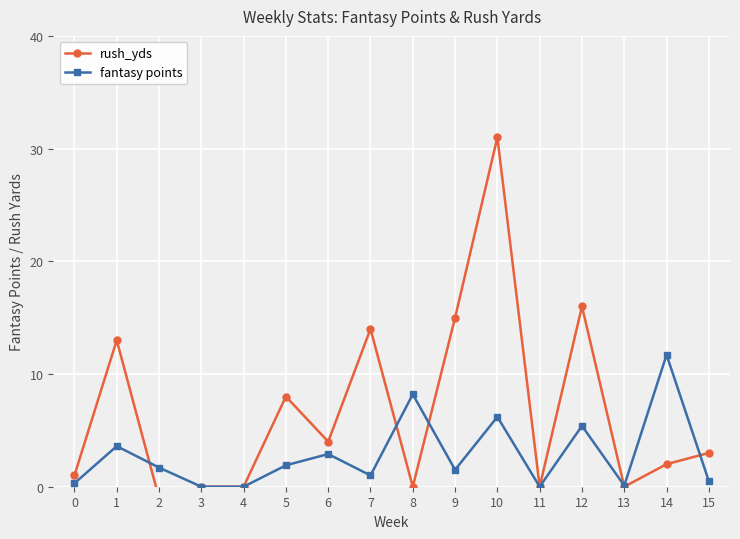

What is the value of the fantasy points point at the 3rd from the left?

1.7